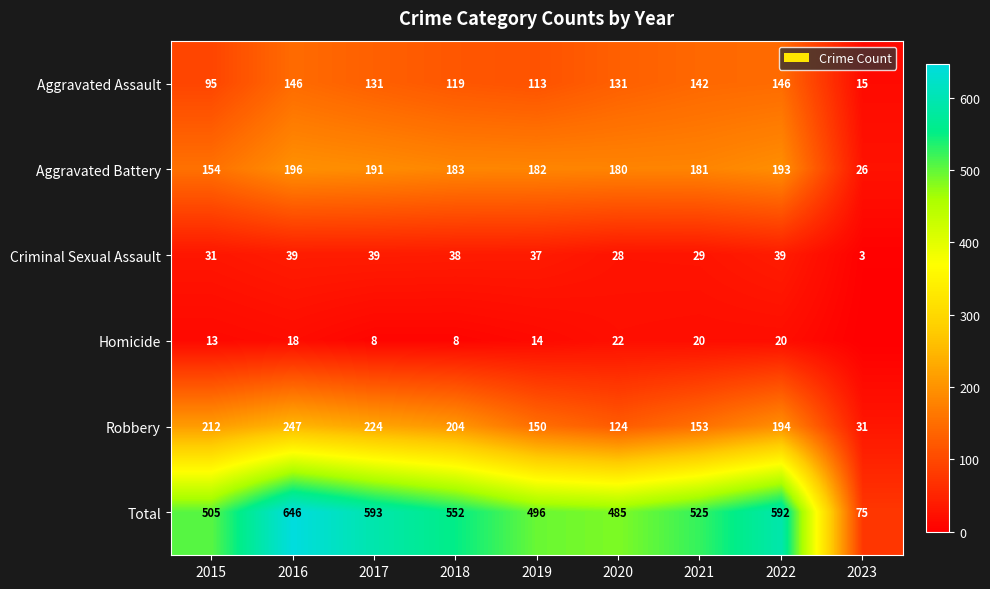

At 2021, list the series in order from largest to smallest.

Total, Aggravated Battery, Robbery, Aggravated Assault, Criminal Sexual Assault, Homicide